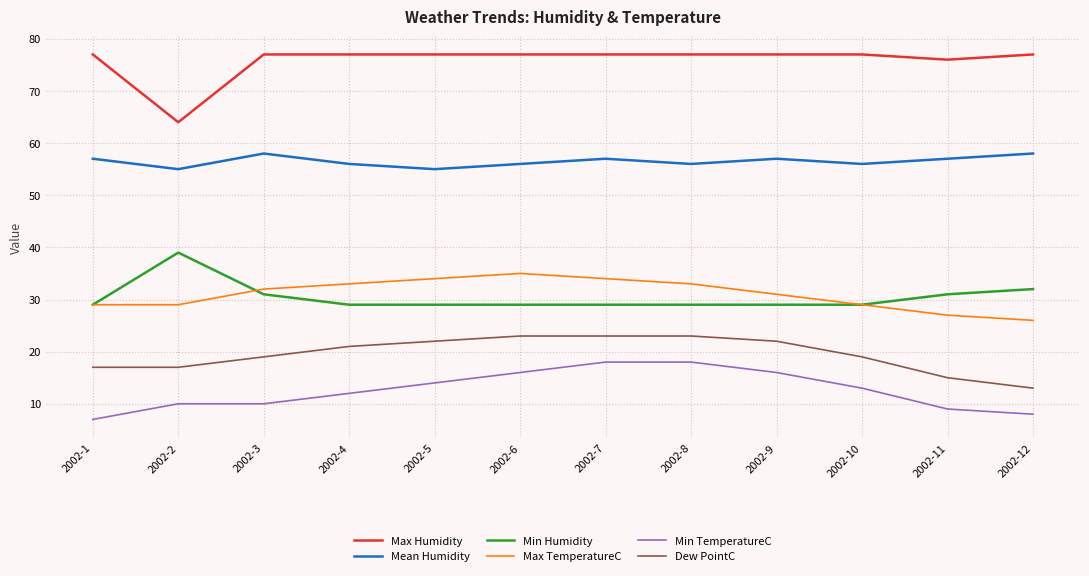

What is the sum of all Dew PointC values?

234